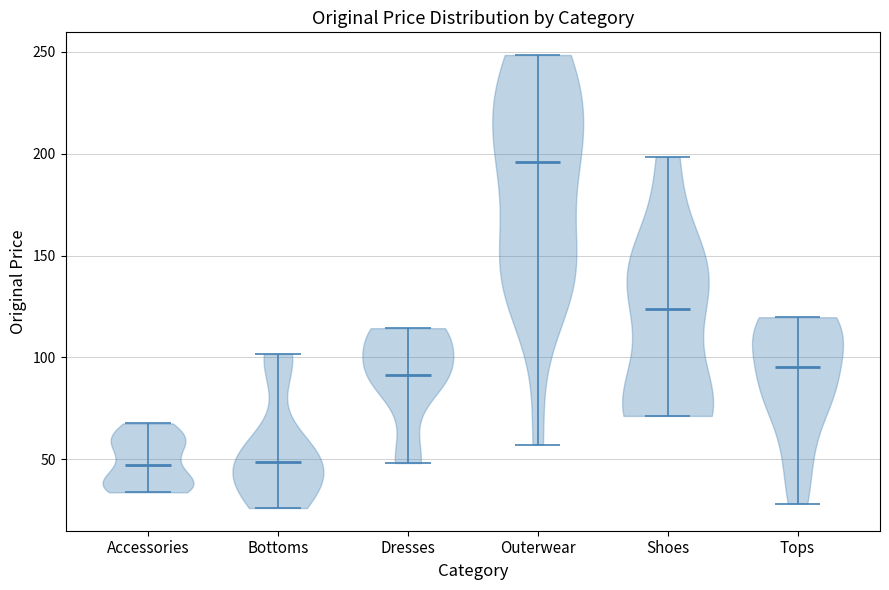

Which violin has the highest median line?

Outerwear